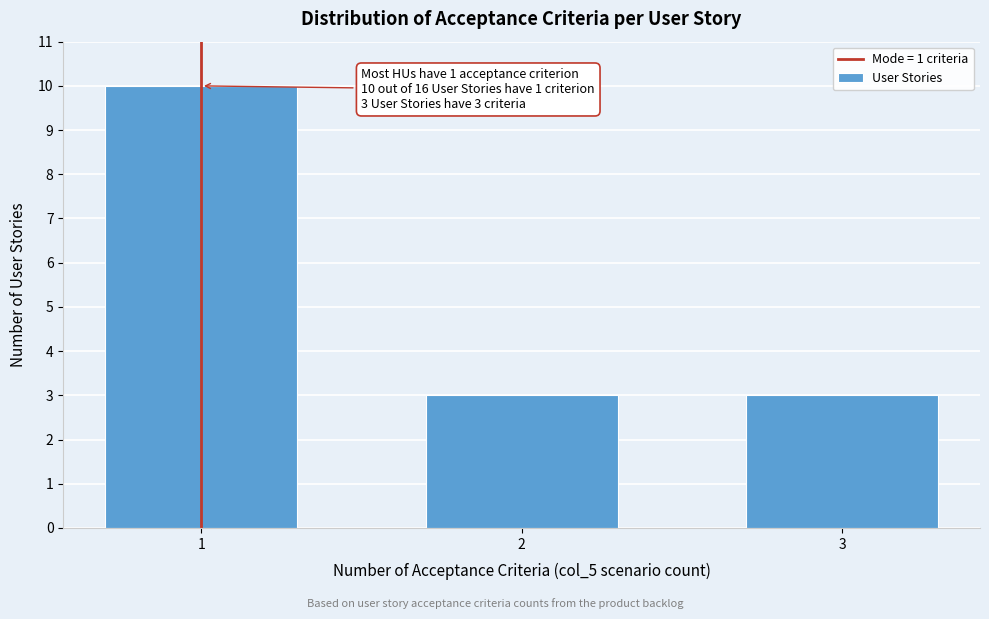

Reading right to left, extract all data points from this chart.

3=3	2=3	1=10